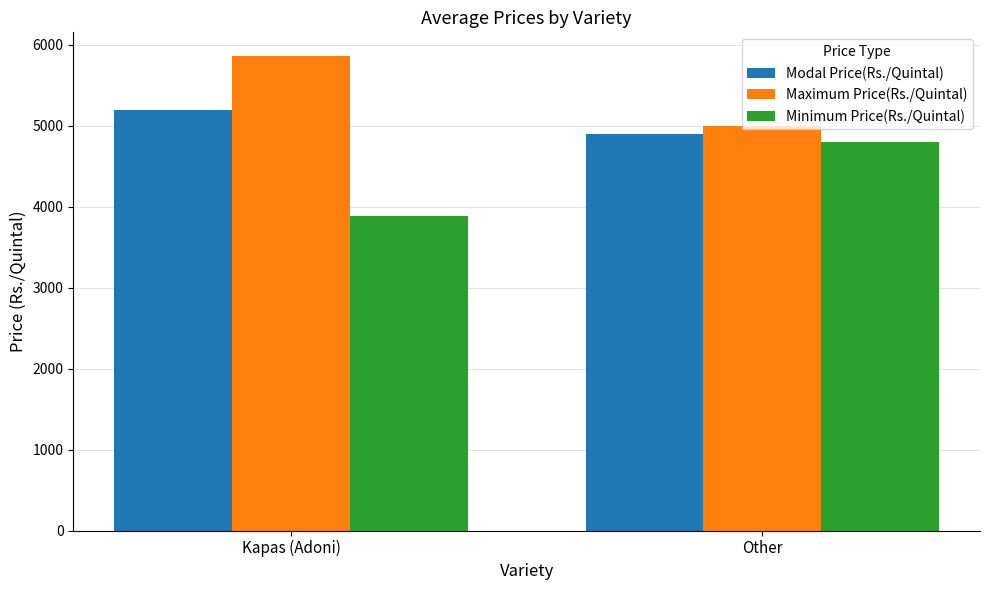

What are all the series names shown in the legend?

Modal Price(Rs./Quintal), Maximum Price(Rs./Quintal), Minimum Price(Rs./Quintal)